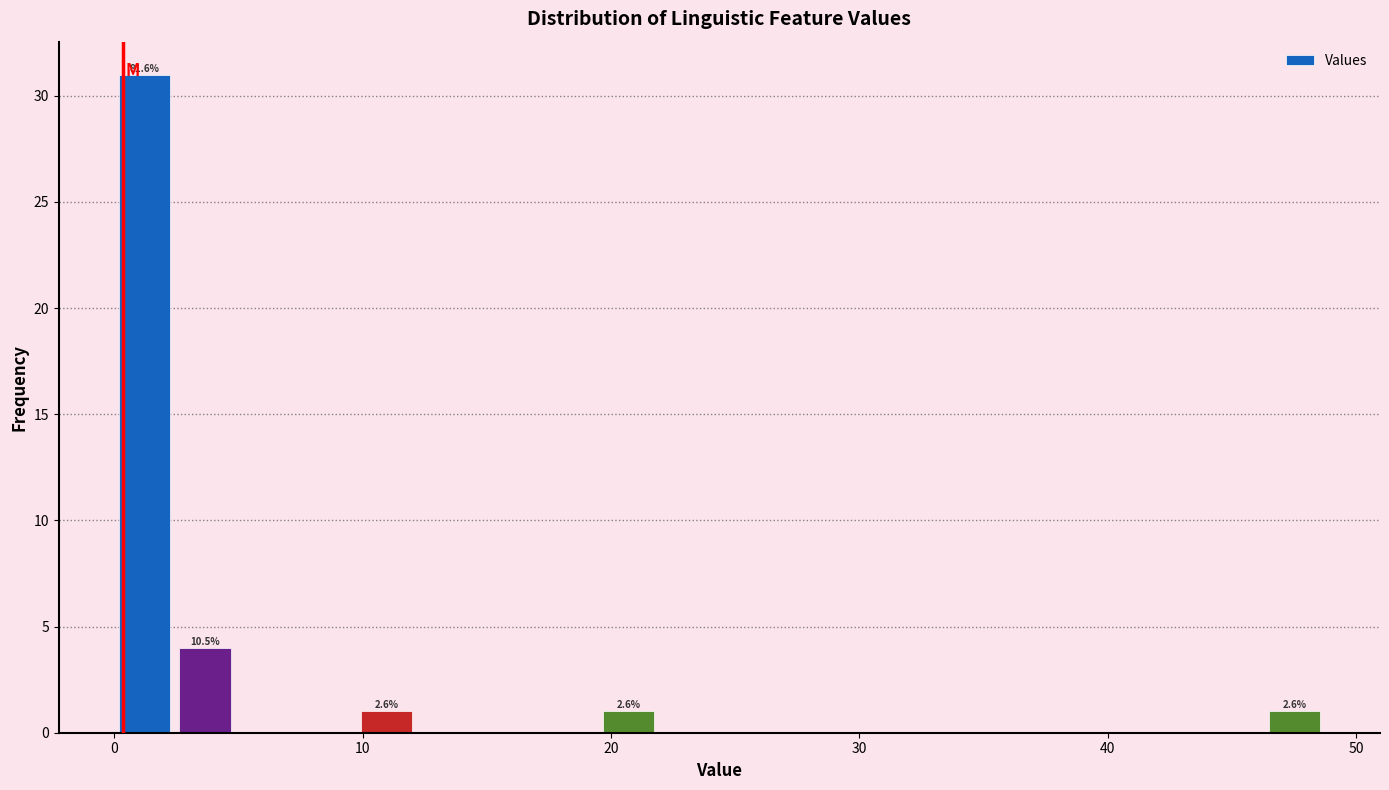

Read against the x-axis, roughly where is the centre of the tallest bar?

1